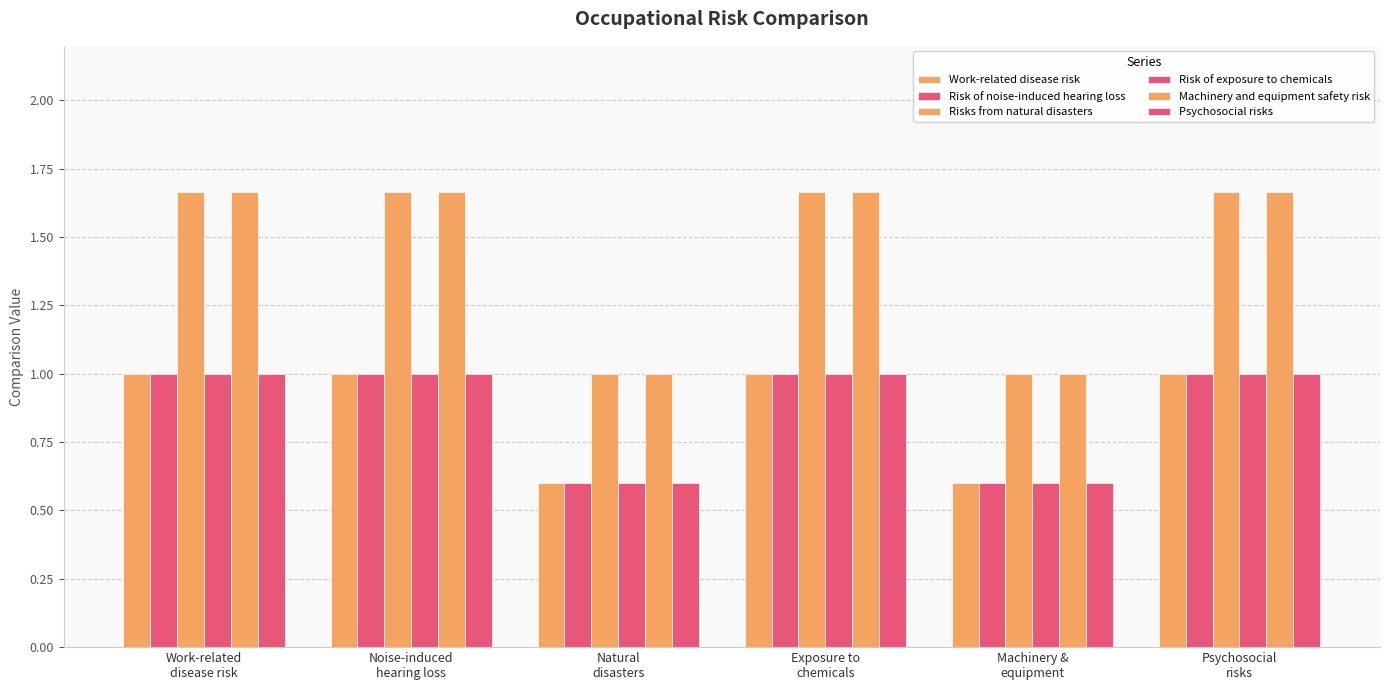

Which series has the largest range (max minus min)?

Risks from natural disasters